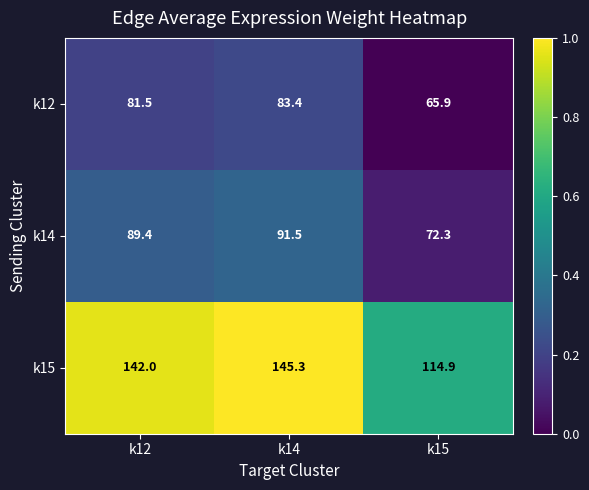

What is the difference between the highest and lowest values at k15?

49.0